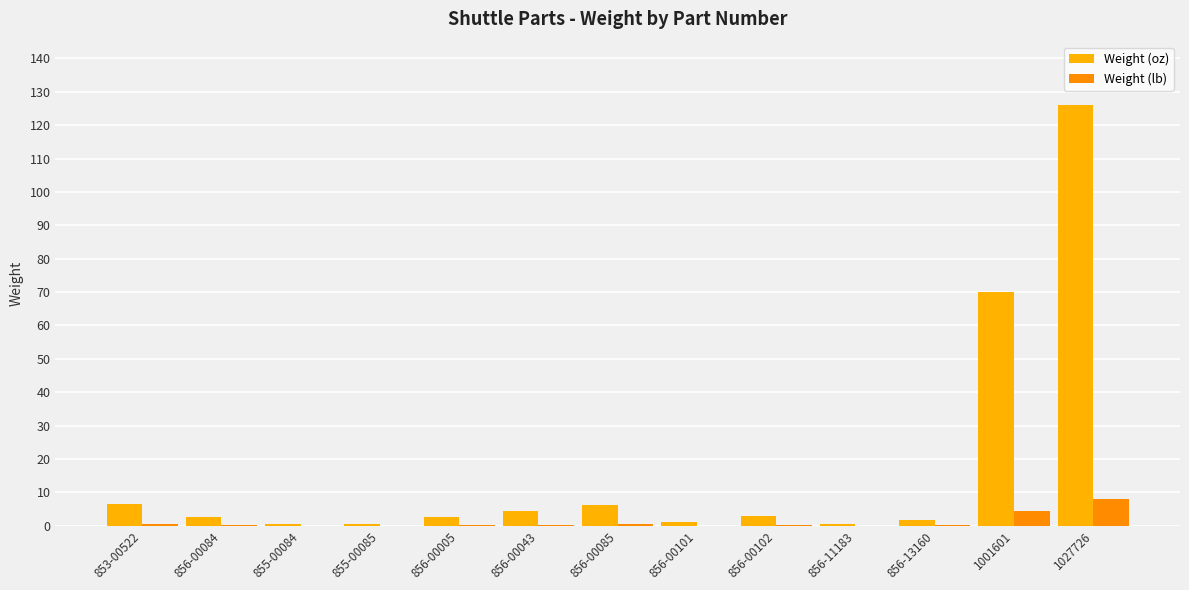

Does the chart contain stacked bars?

No